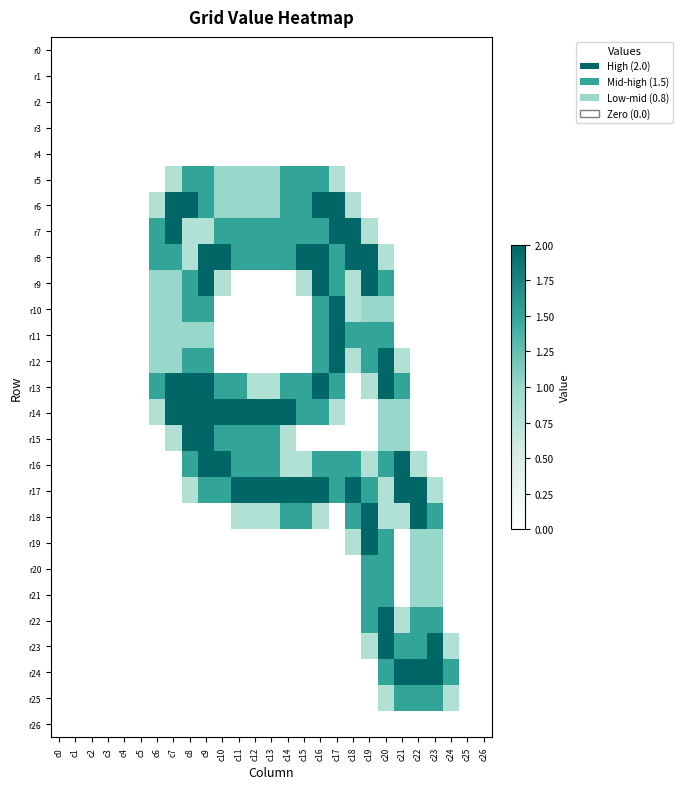

Which label corresponds to the largest value in the chart?

c7